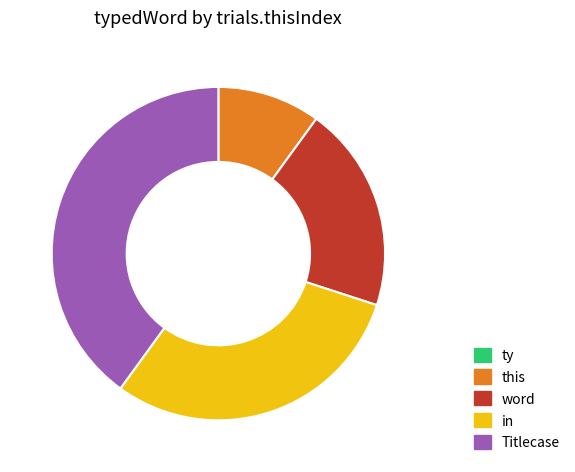

Between word and in, which is larger?

in